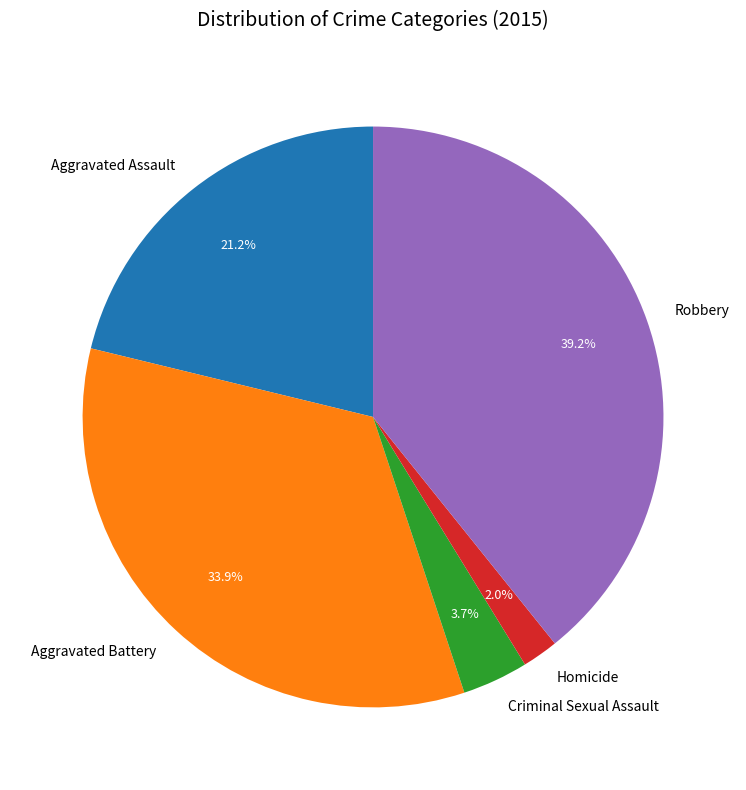

Between Homicide and Robbery, which is larger?

Robbery